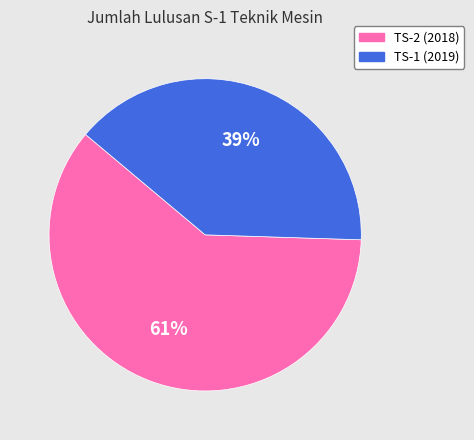

True or false: TS-2 (2018) accounts for 68% of the total.

False